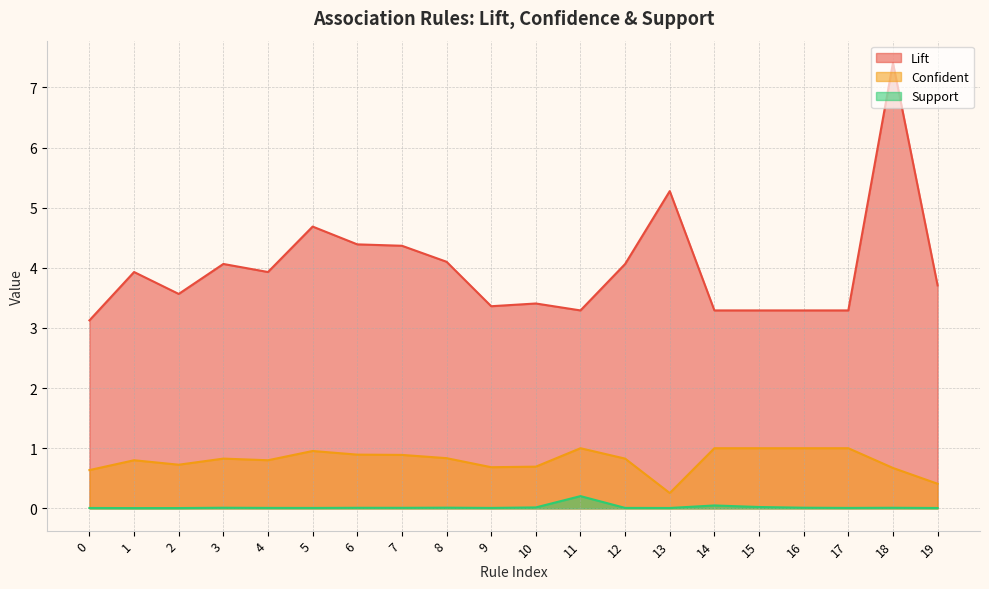

True or false: Lift and Support intersect in this chart.

False